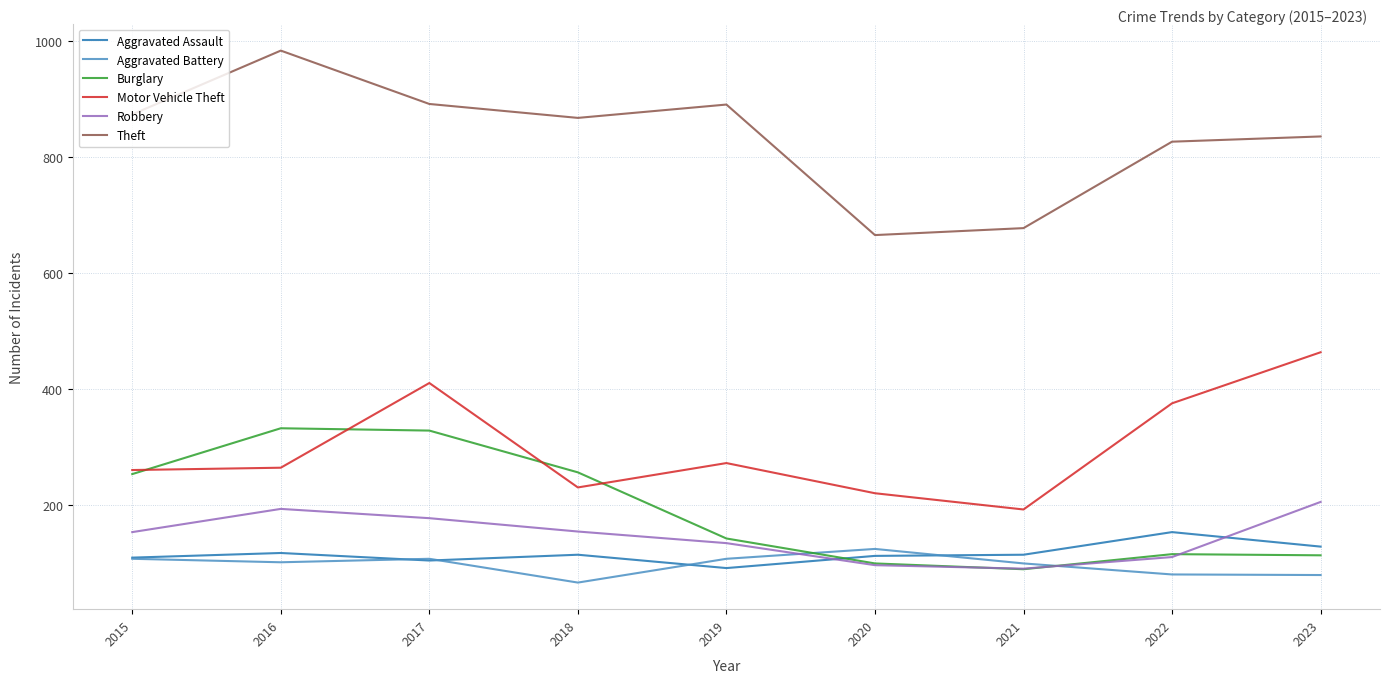

True or false: Motor Vehicle Theft and Aggravated Battery intersect in this chart.

False